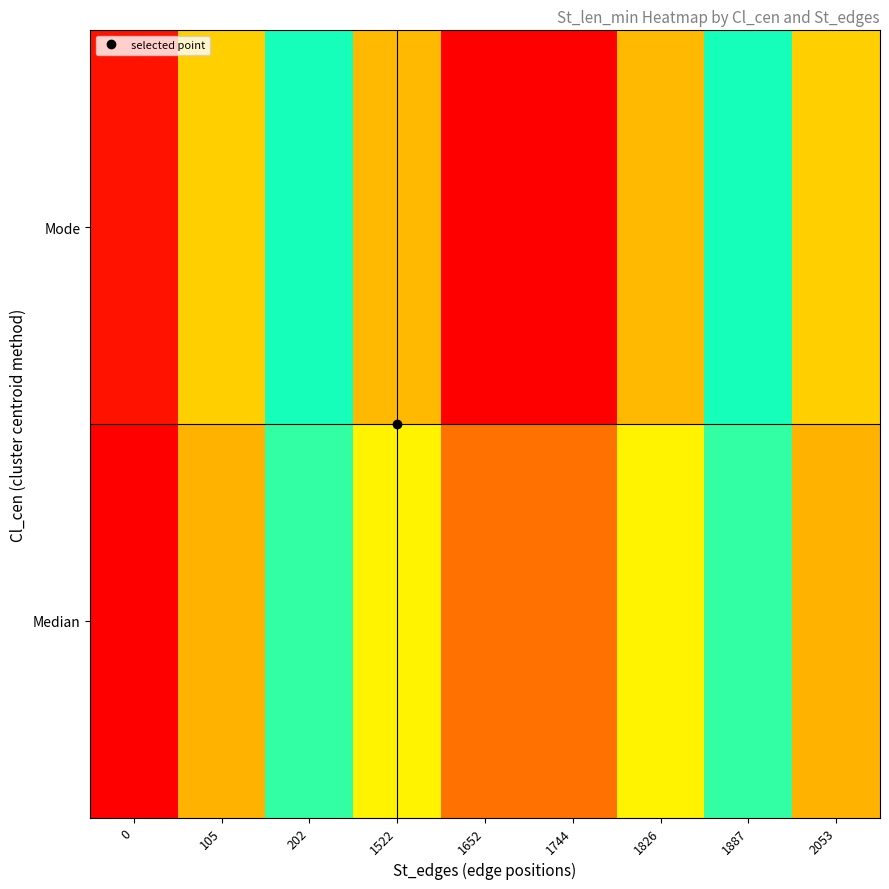

At which category is the sum across all series the highest?

1652